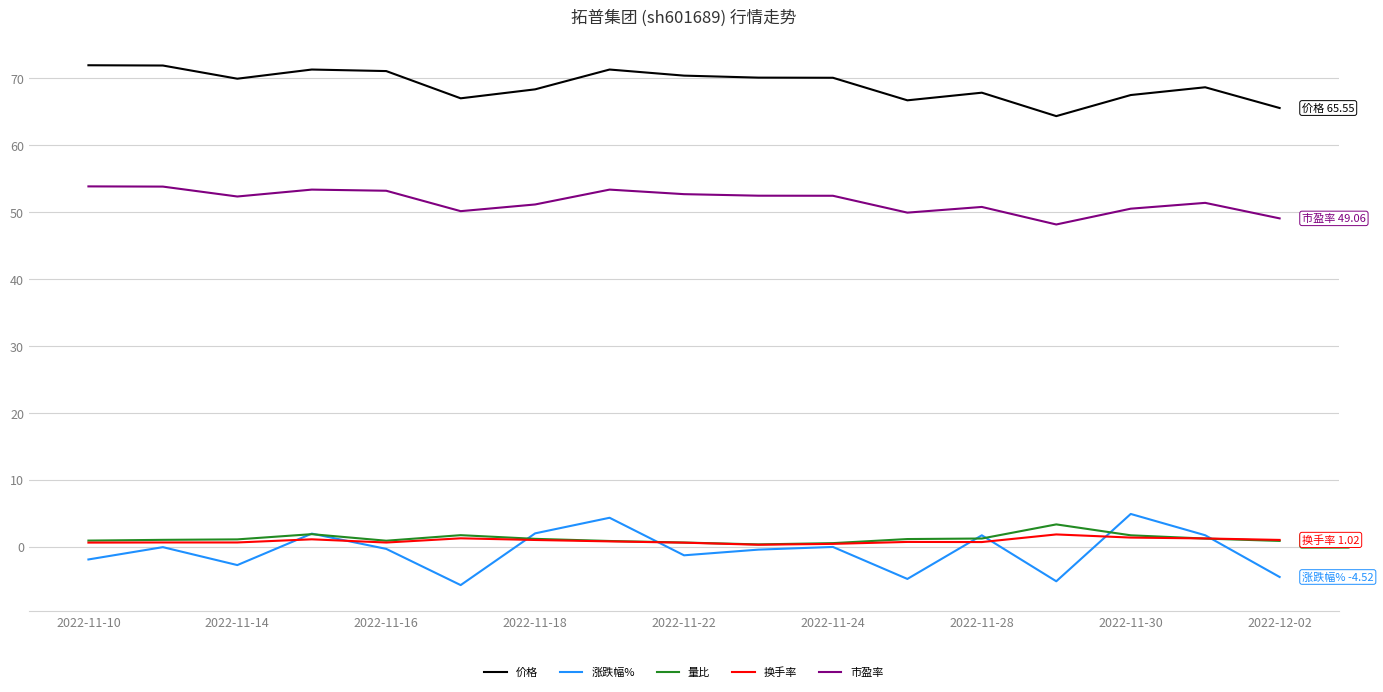

Which series has the largest total across all categories?

价格